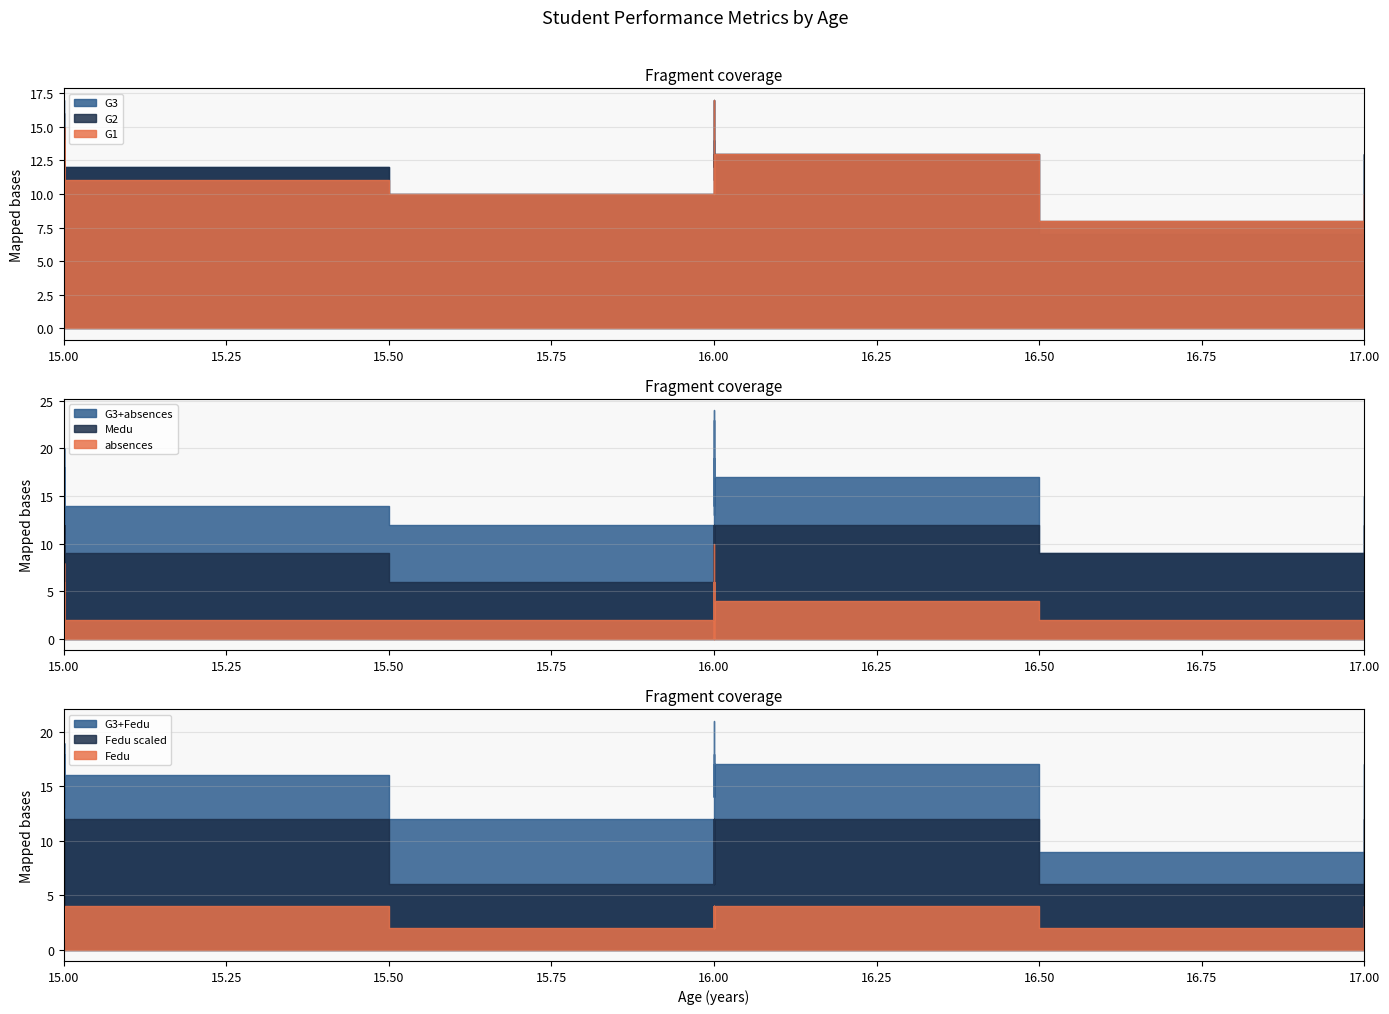

Which series has the widest spread of values?

G3